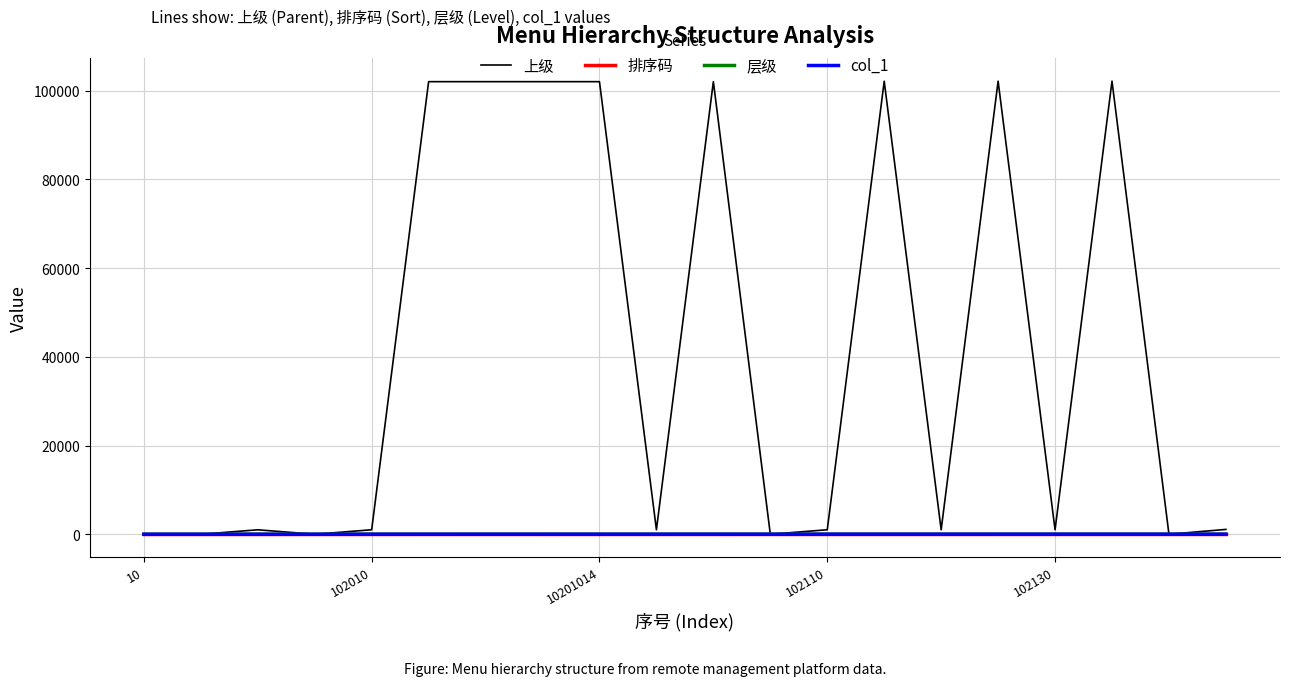

How many times do 上级 and 排序码 cross each other?

1